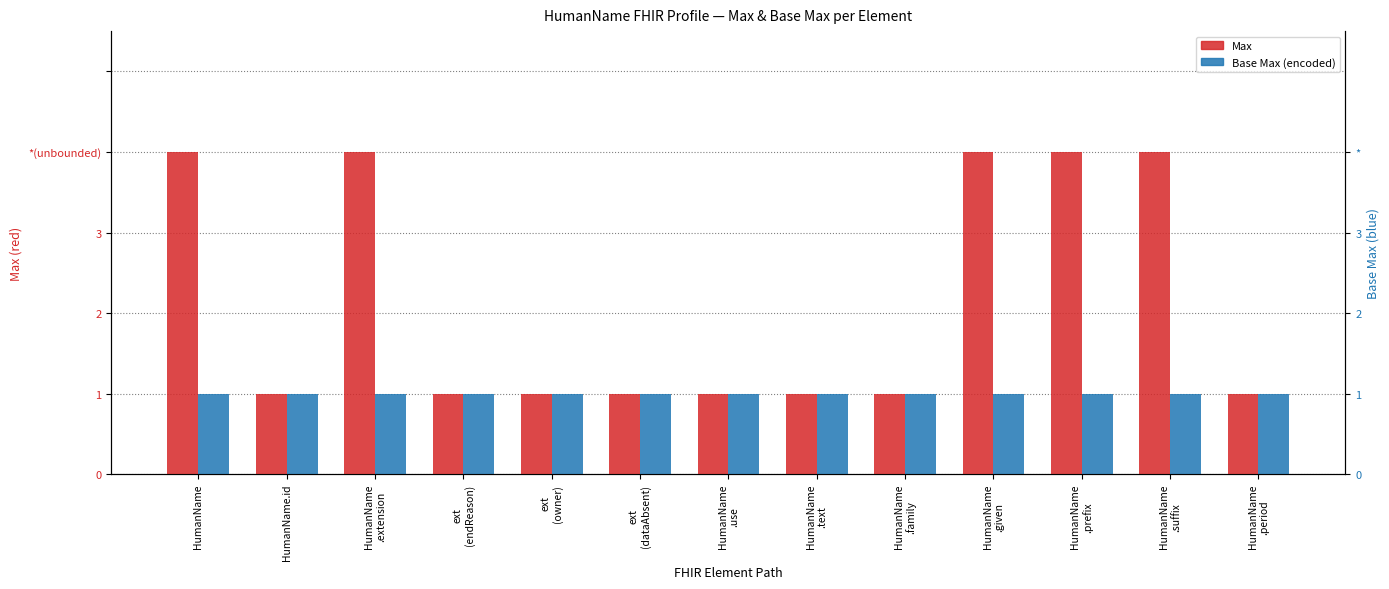

At which category is the sum across all series the highest?

HumanName